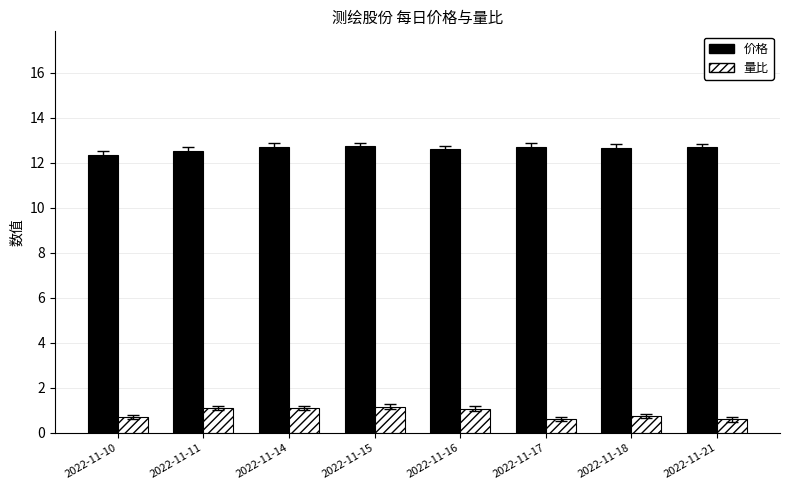

What is the value of the 价格 bar at the 1st from the left?

12.4